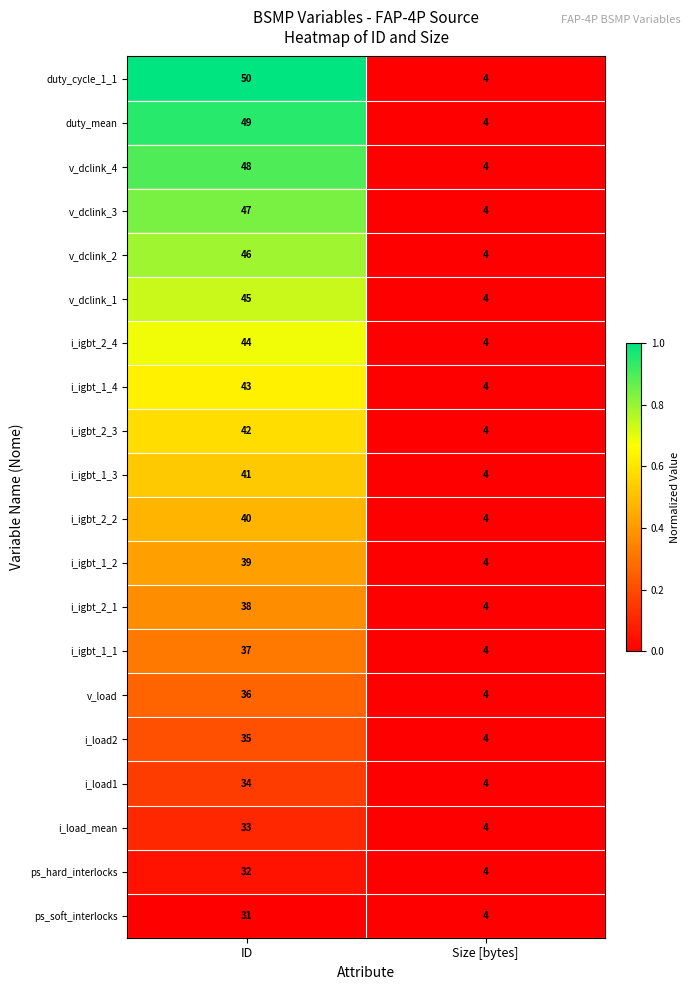

Rank the categories by i_igbt_2_3 value from highest to lowest.

ID, Size [bytes]